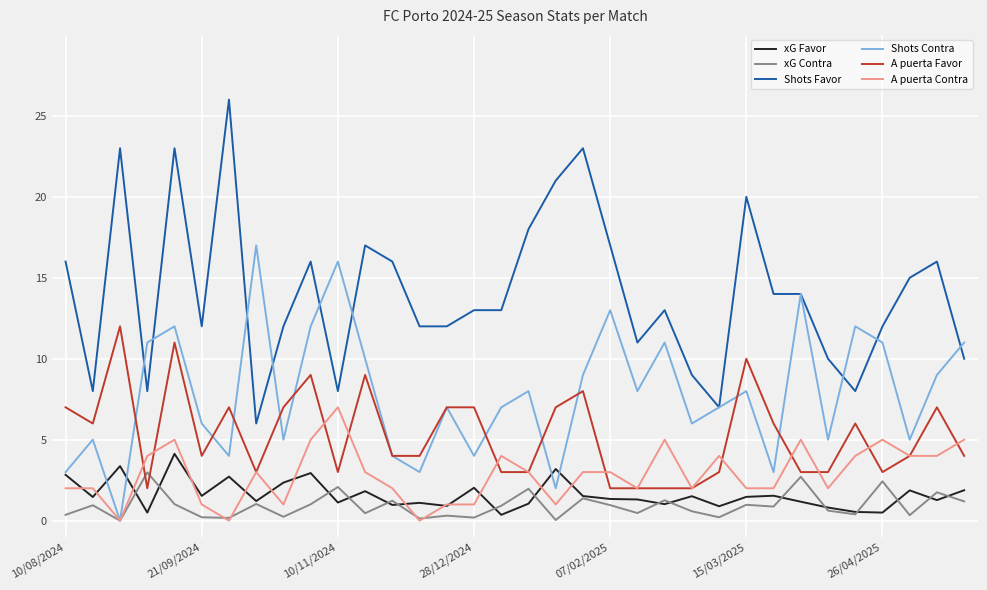

True or false: Shots Favor and A puerta Favor intersect in this chart.

False